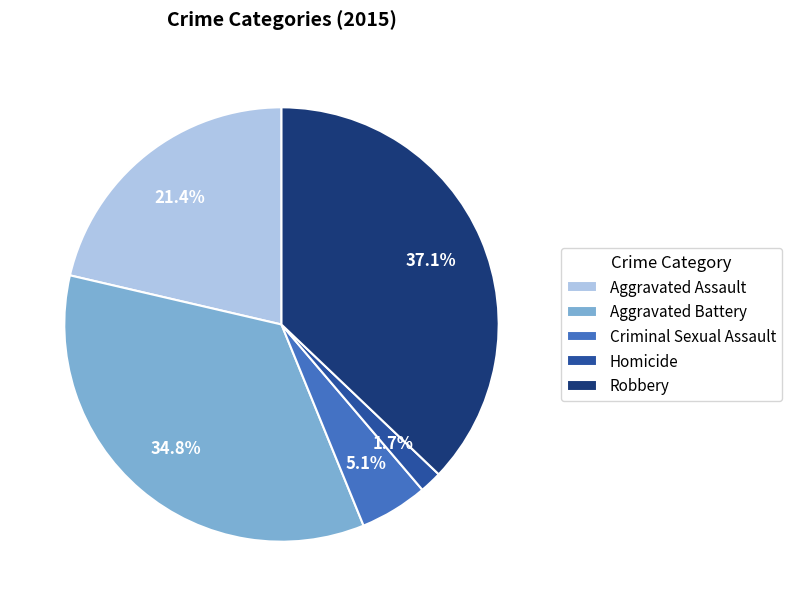

Is it true that Robbery is 29% of the pie?

False